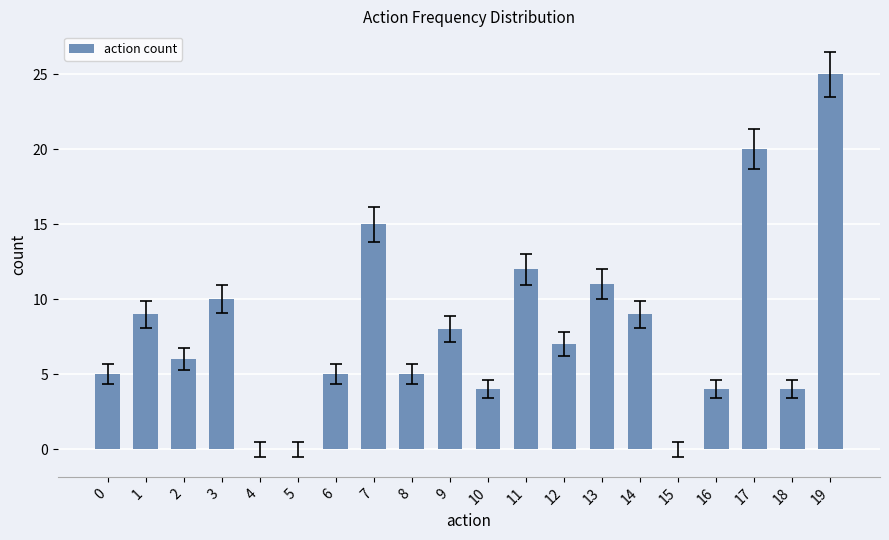

What is the greatest value displayed?

25